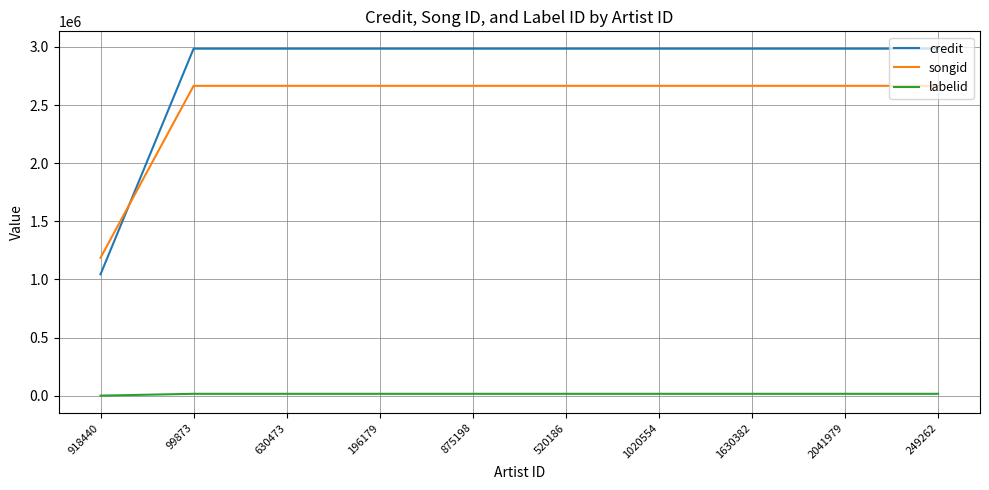

Which series has the largest range (max minus min)?

credit